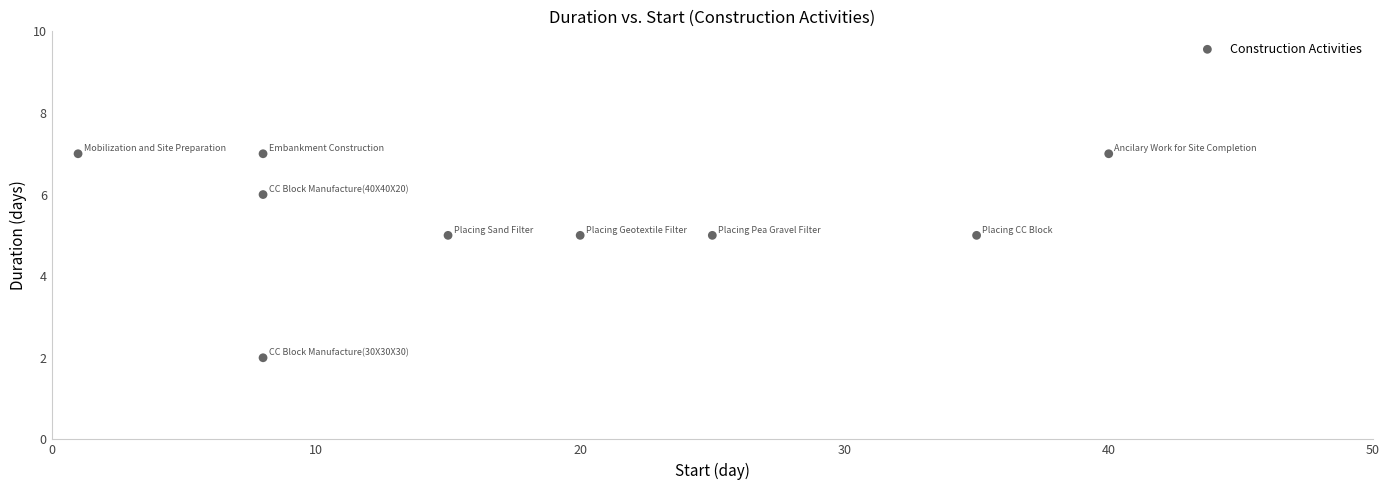

What is the range of X values (max minus min)?

39